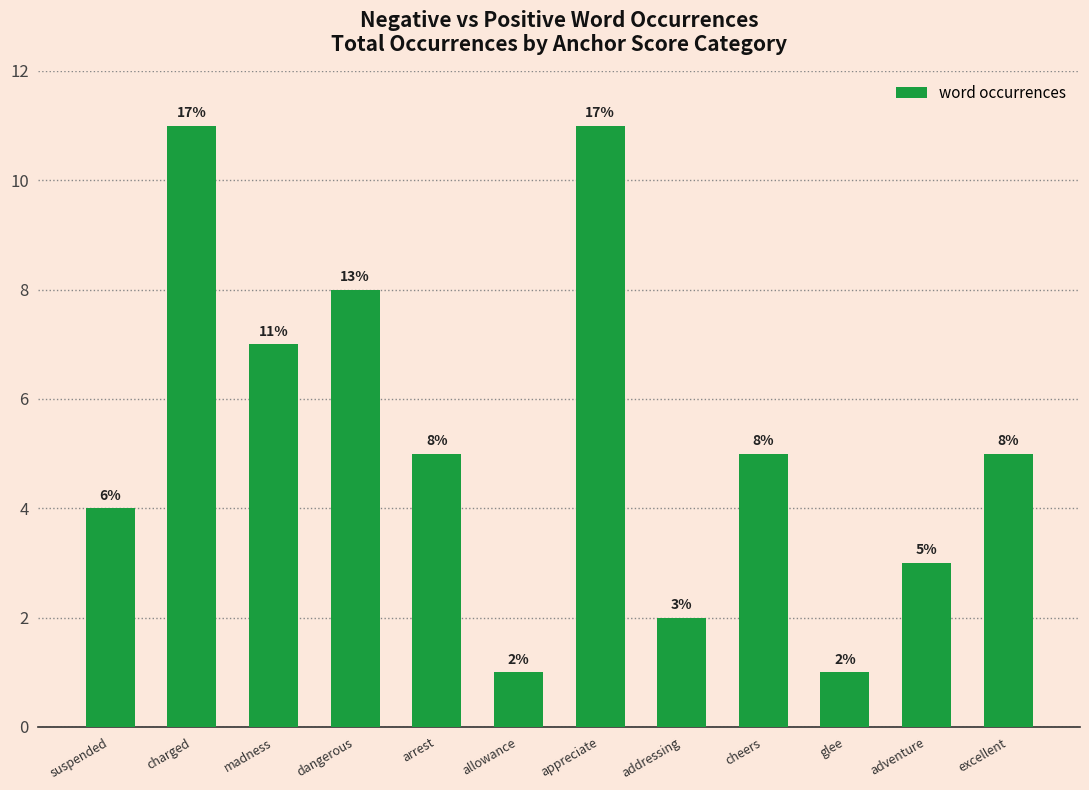

True or false: the data shows 8 at arrest.

False